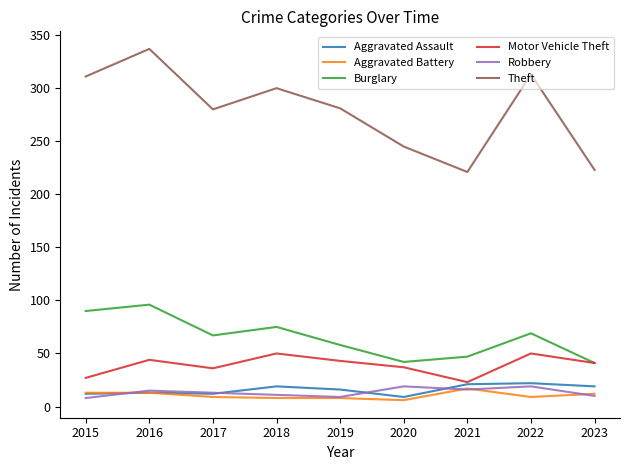

True or false: Theft and Aggravated Assault cross at least once.

False